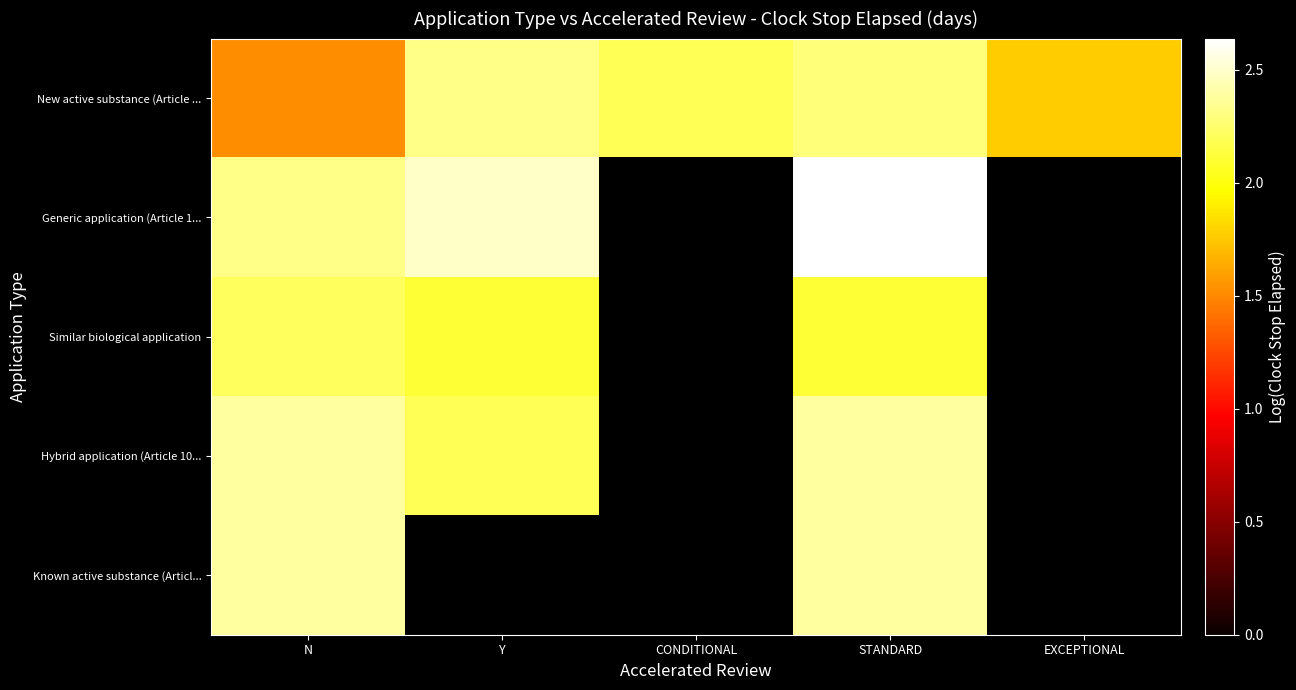

Rank the series by their maximum value, from highest to lowest.

Generic application (Article 1..., Hybrid application (Article 10..., Known active substance (Articl..., New active substance (Article ..., Similar biological application